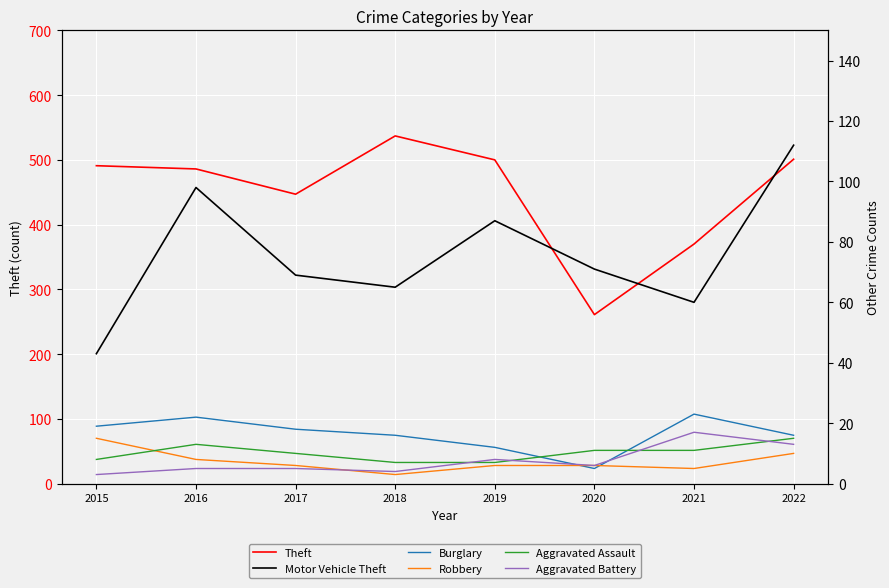

Between 2015 and 2020, which is larger?

2015